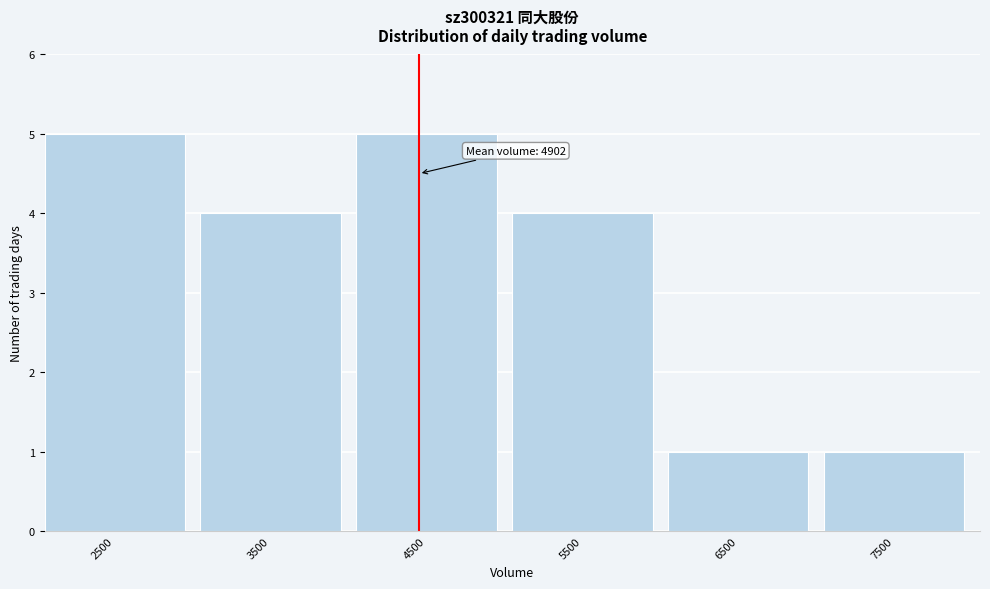

Reading left to right, list all the values displayed in this chart.

2500=5	3500=4	4500=5	5500=4	6500=1	7500=1